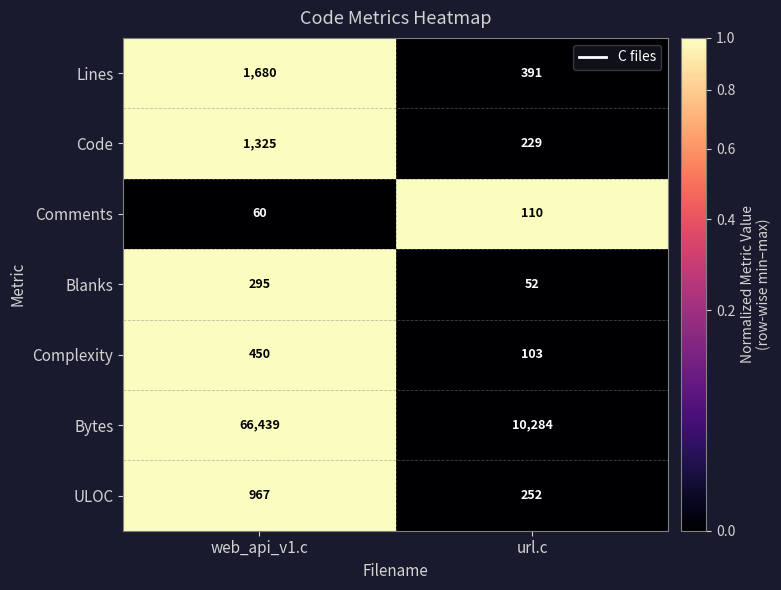

What is the difference between the Comments values at url.c and web_api_v1.c?

50